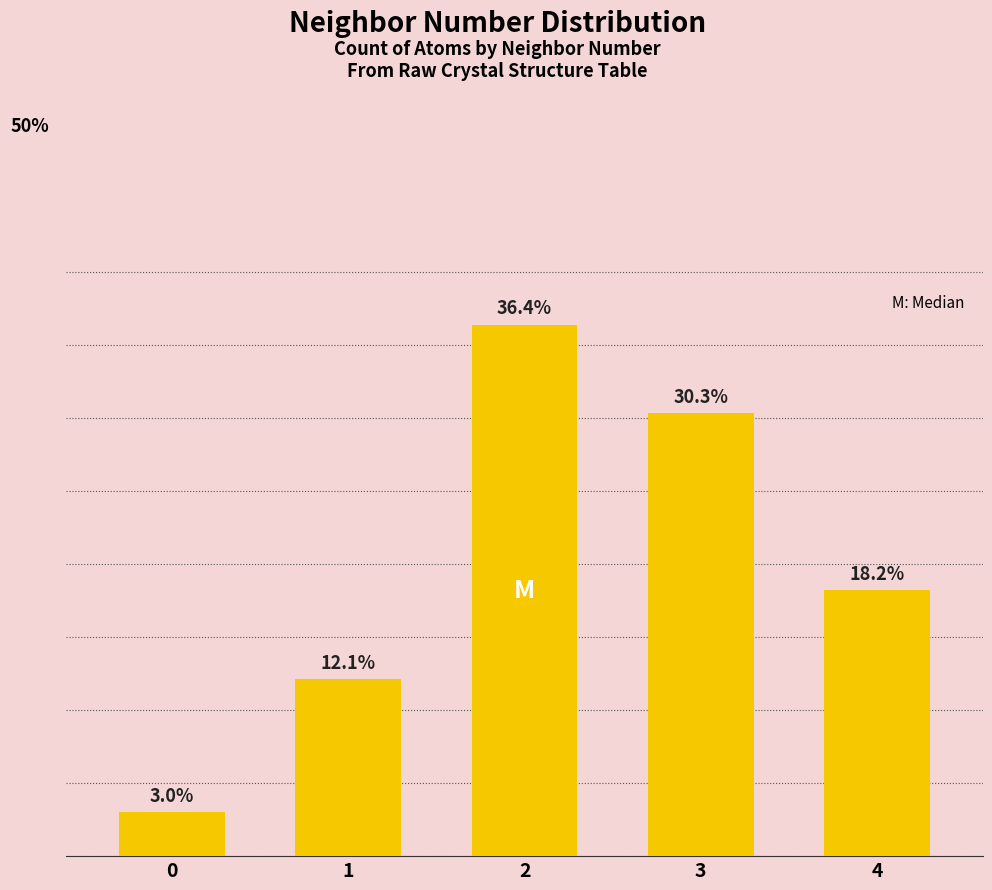

List the labels in order of value, smallest first.

0, 1, 4, 3, 2